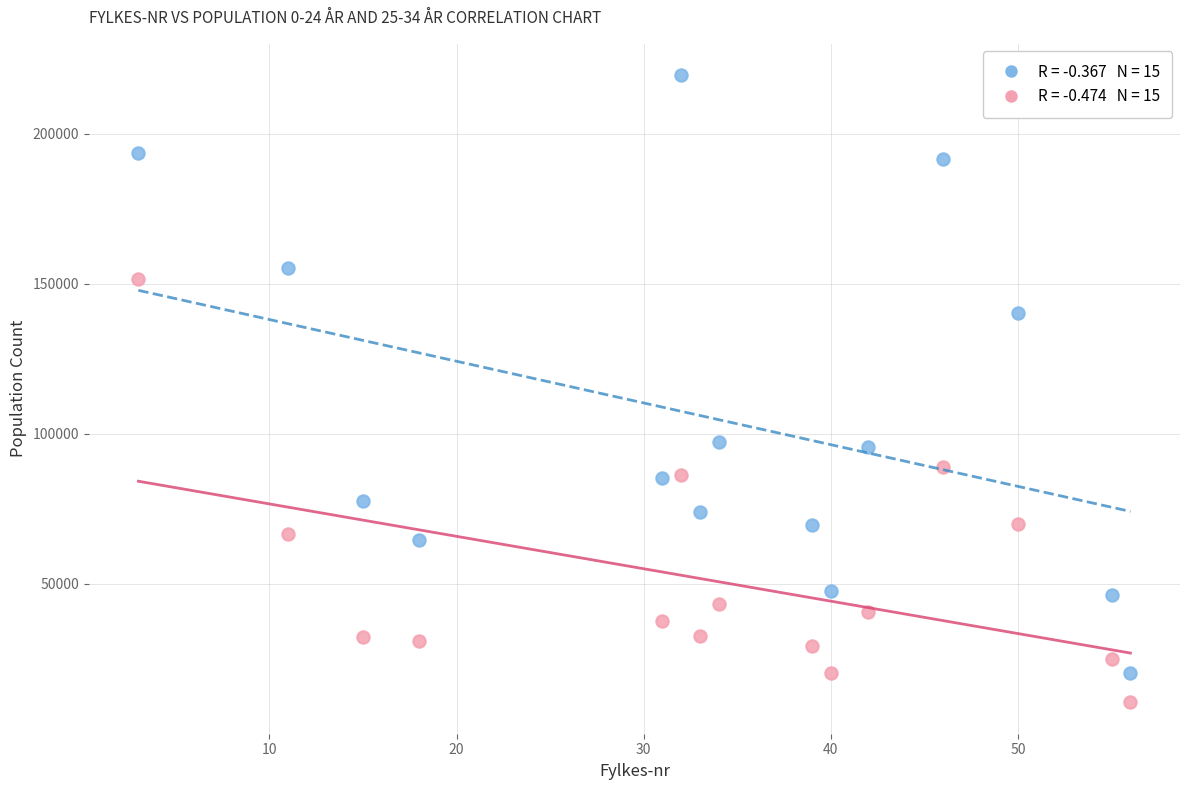

Across all data points, what is the range of X values (max minus min)?

53